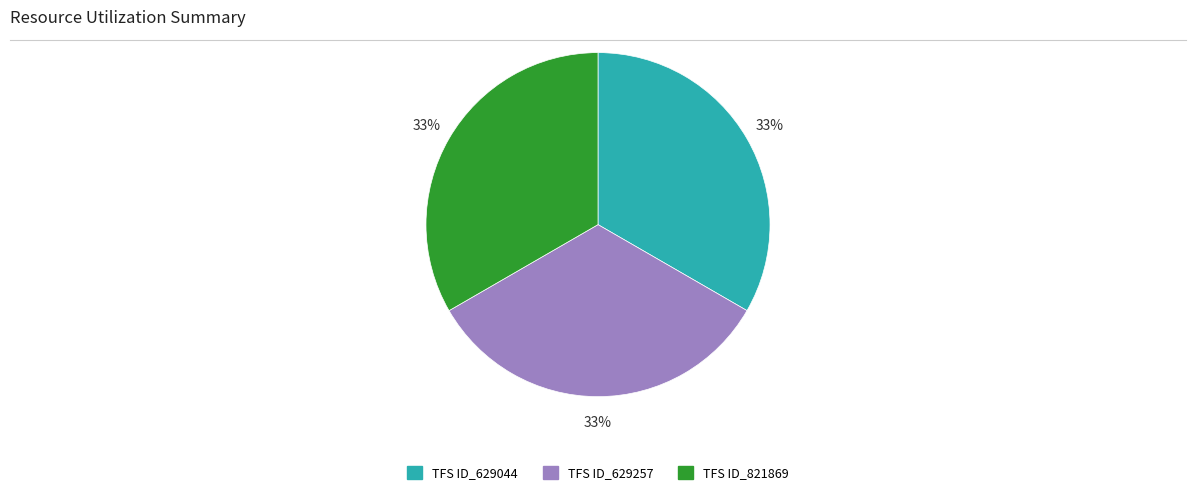

Do TFS ID_821869 and TFS ID_629257 together represent more than half of the pie?

Yes